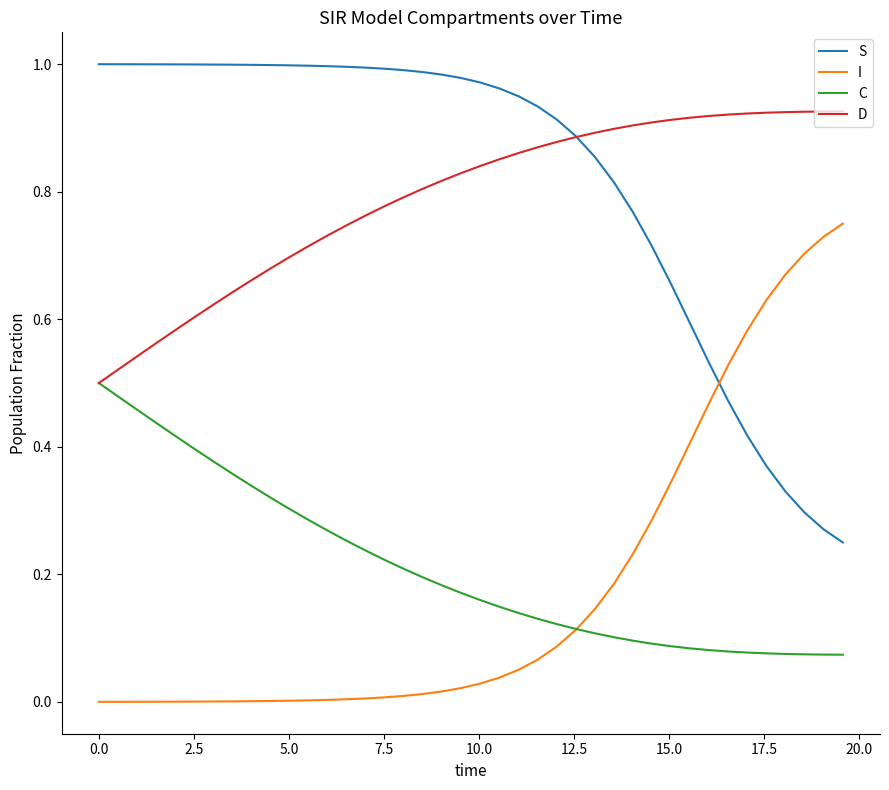

Rank the series by their maximum value, from lowest to highest.

C, I, D, S